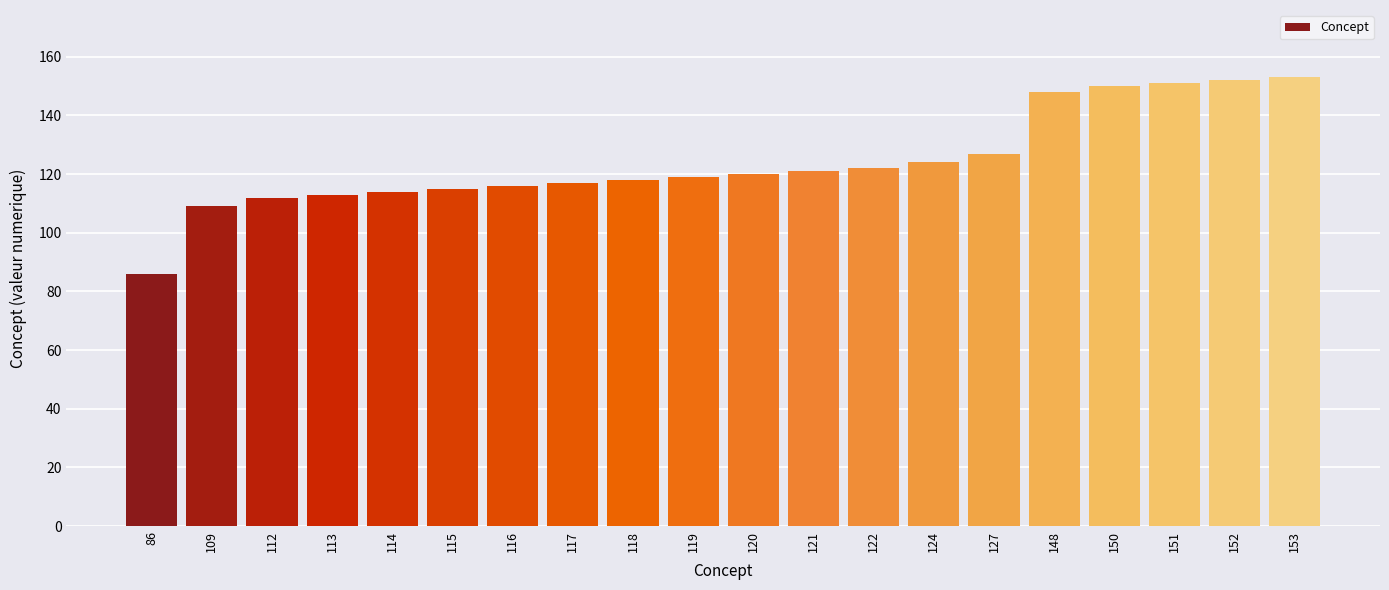

Which label corresponds to the smallest value in the chart?

86